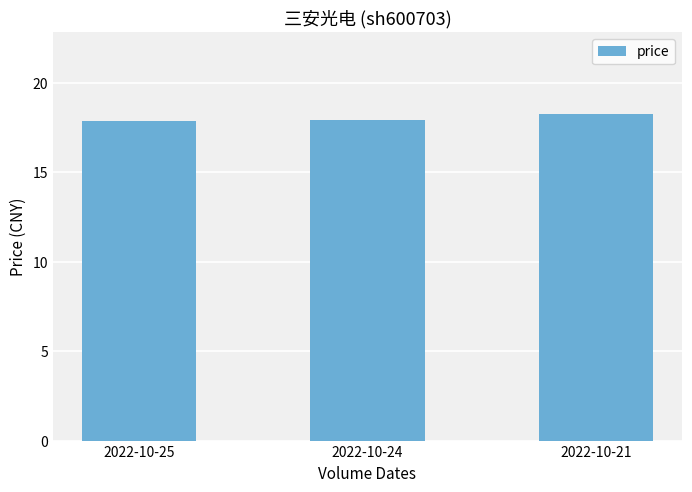

Read the value at 2022-10-25.

17.9